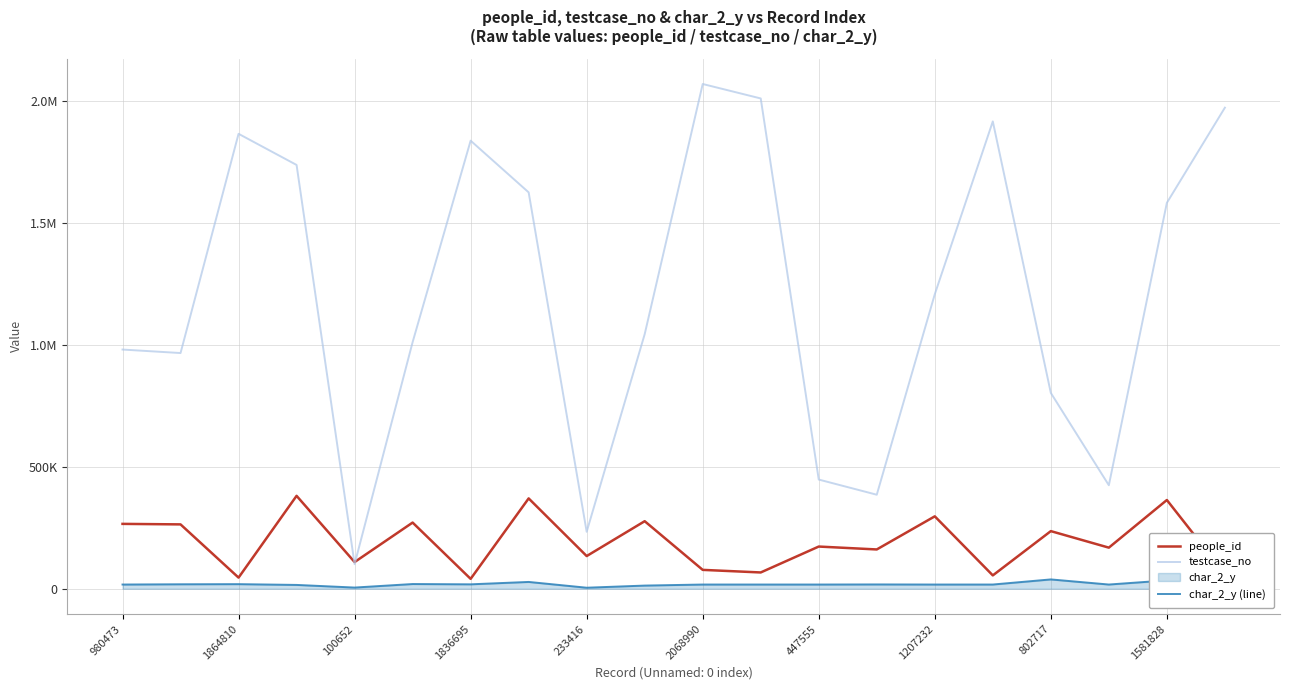

Rank the series at 11 from lowest to highest value.

char_2_y (line), people_id, testcase_no